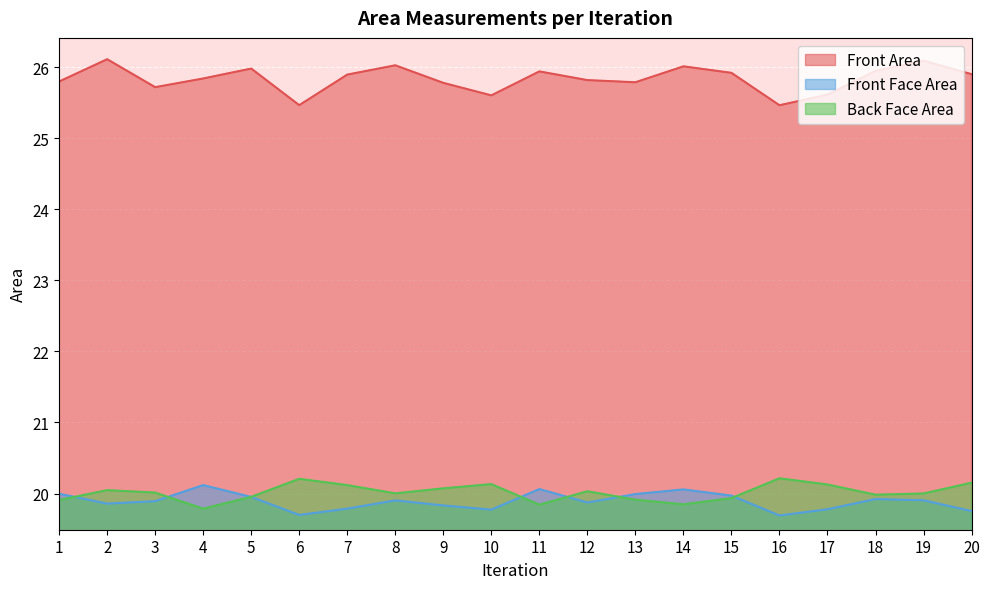

True or false: Front Face Area has more than 1 interior local peaks.

True